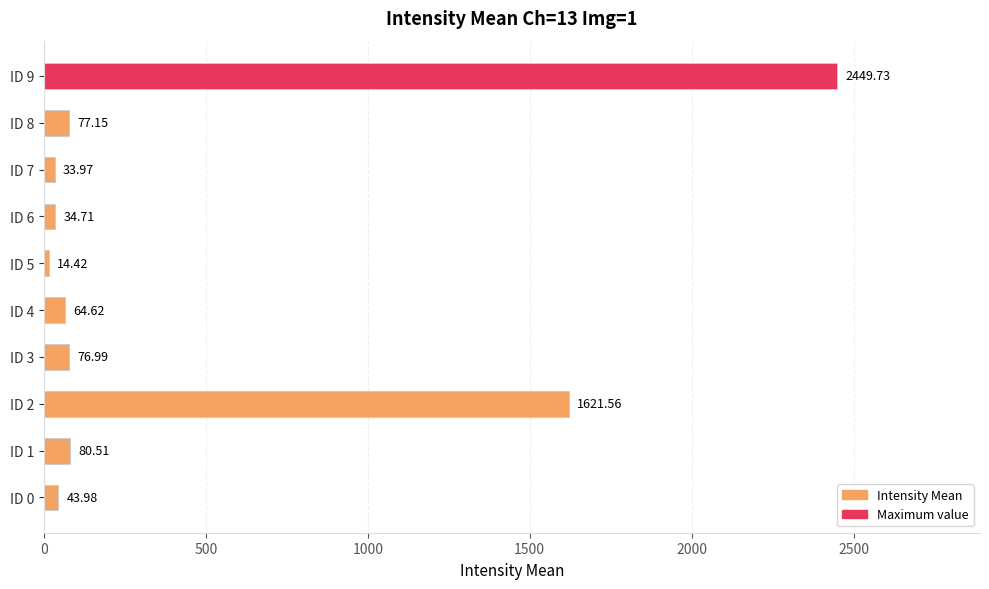

What is the minimum value shown in the chart?

14.4